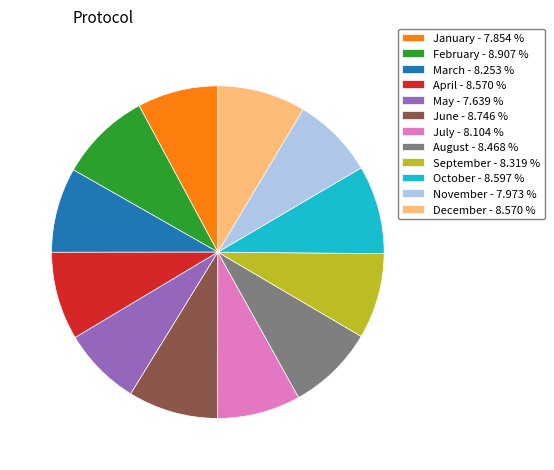

Do February - 8.907 % and January - 7.854 % together represent more than half of the pie?

No